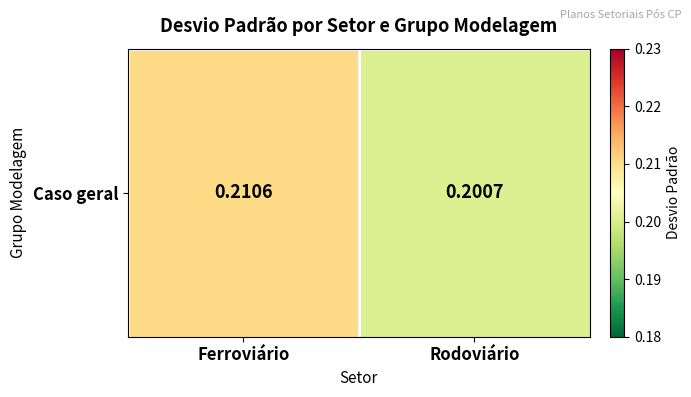

What is the maximum value shown in the chart?

0.2